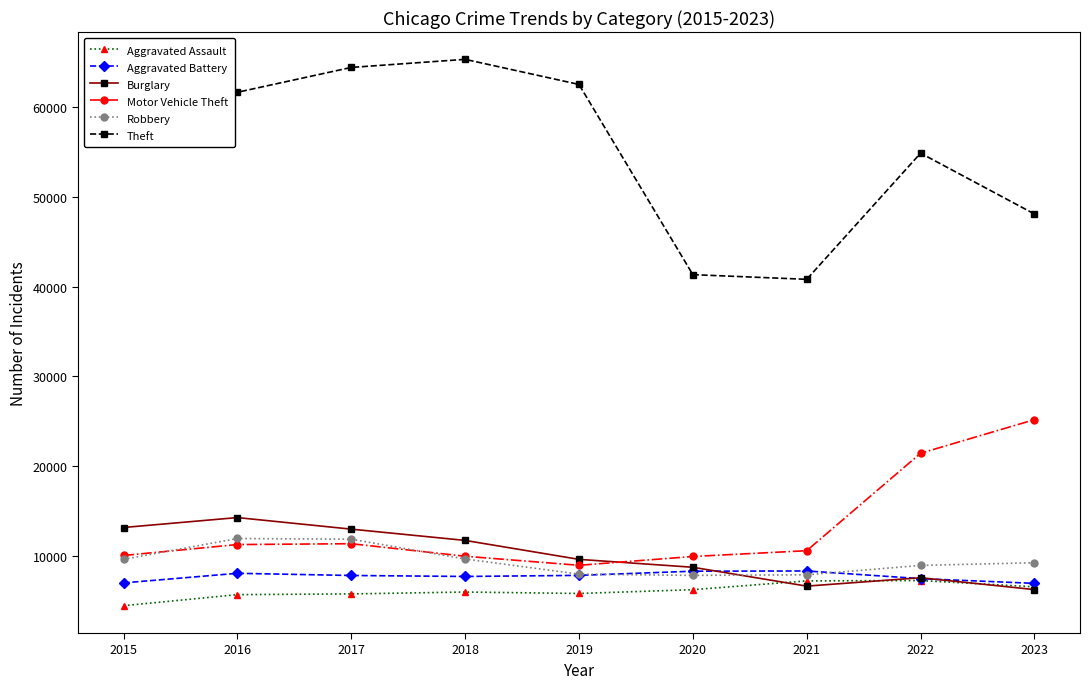

Rank the series by their maximum value, from lowest to highest.

Aggravated Assault, Aggravated Battery, Robbery, Burglary, Motor Vehicle Theft, Theft